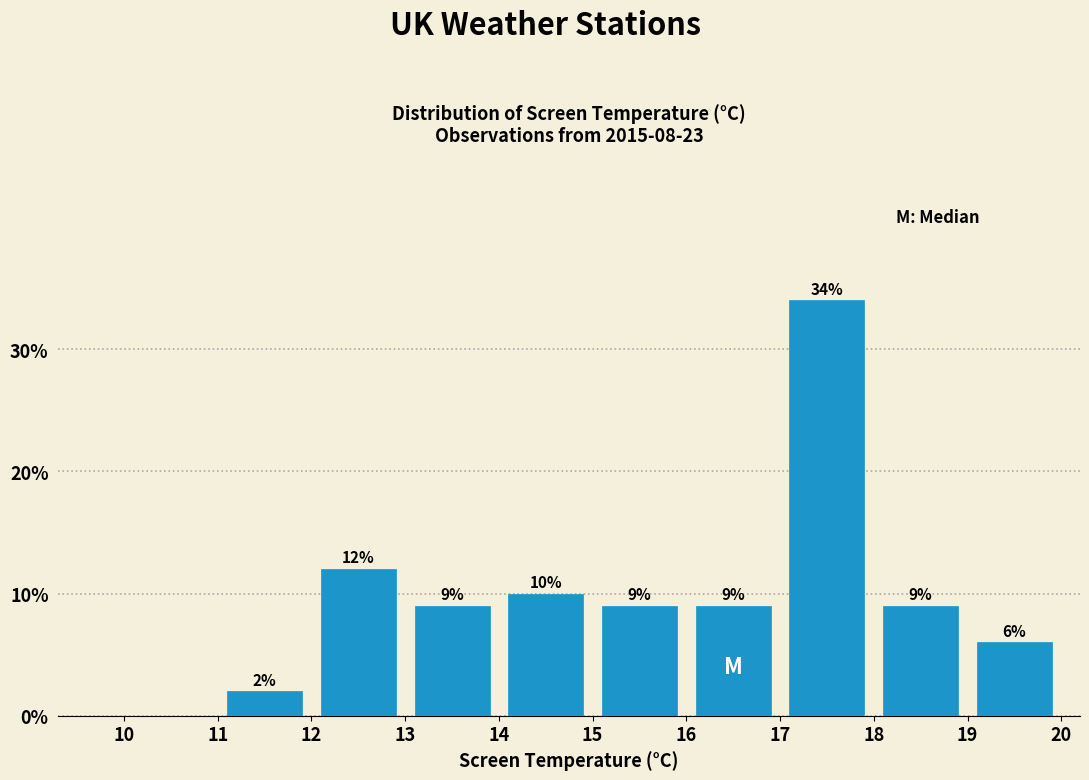

Which range on the x-axis has the tallest bar?

17 to 18